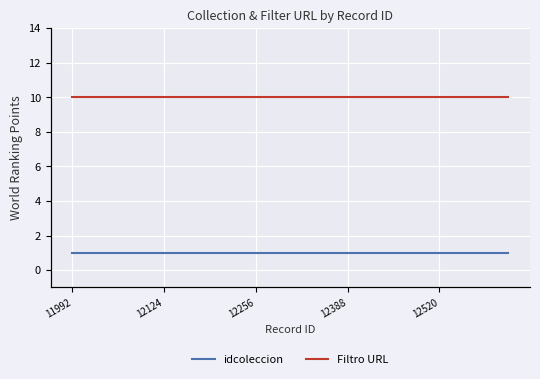

Which category has the lowest value across all series?

11992